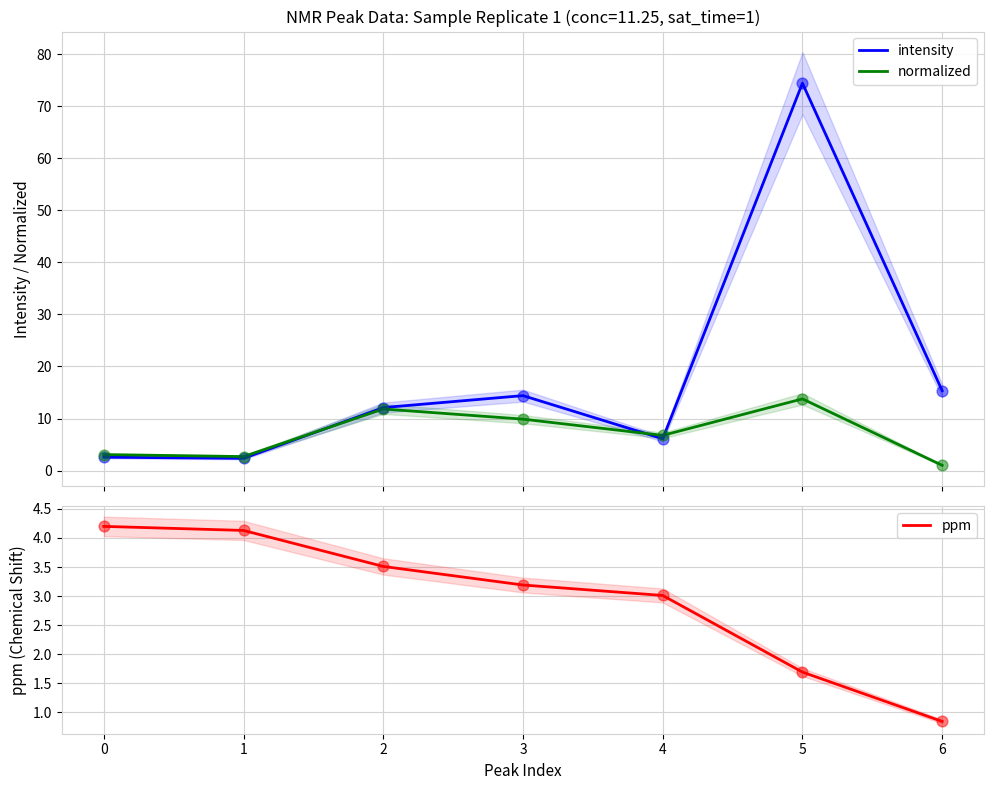

At how many categories does at least one series exceed 52?

1